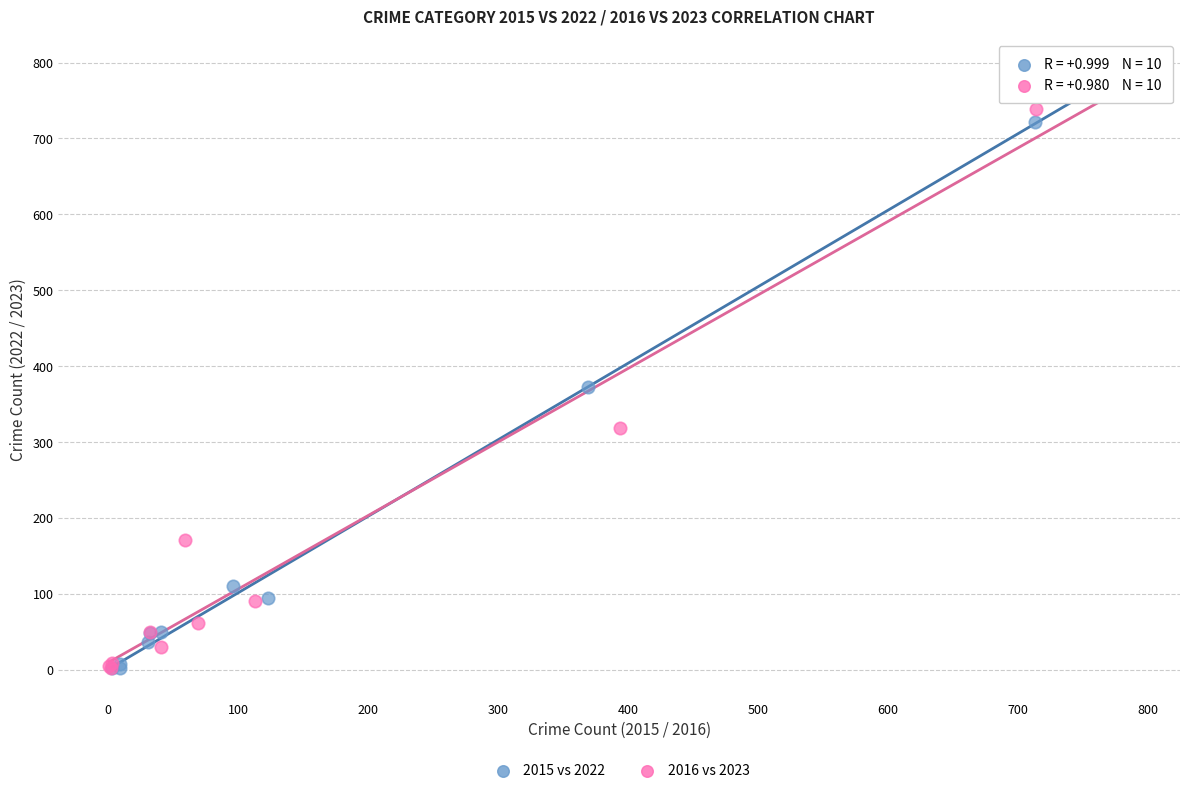

Which series has the widest spread of Y values?

2016 vs 2023